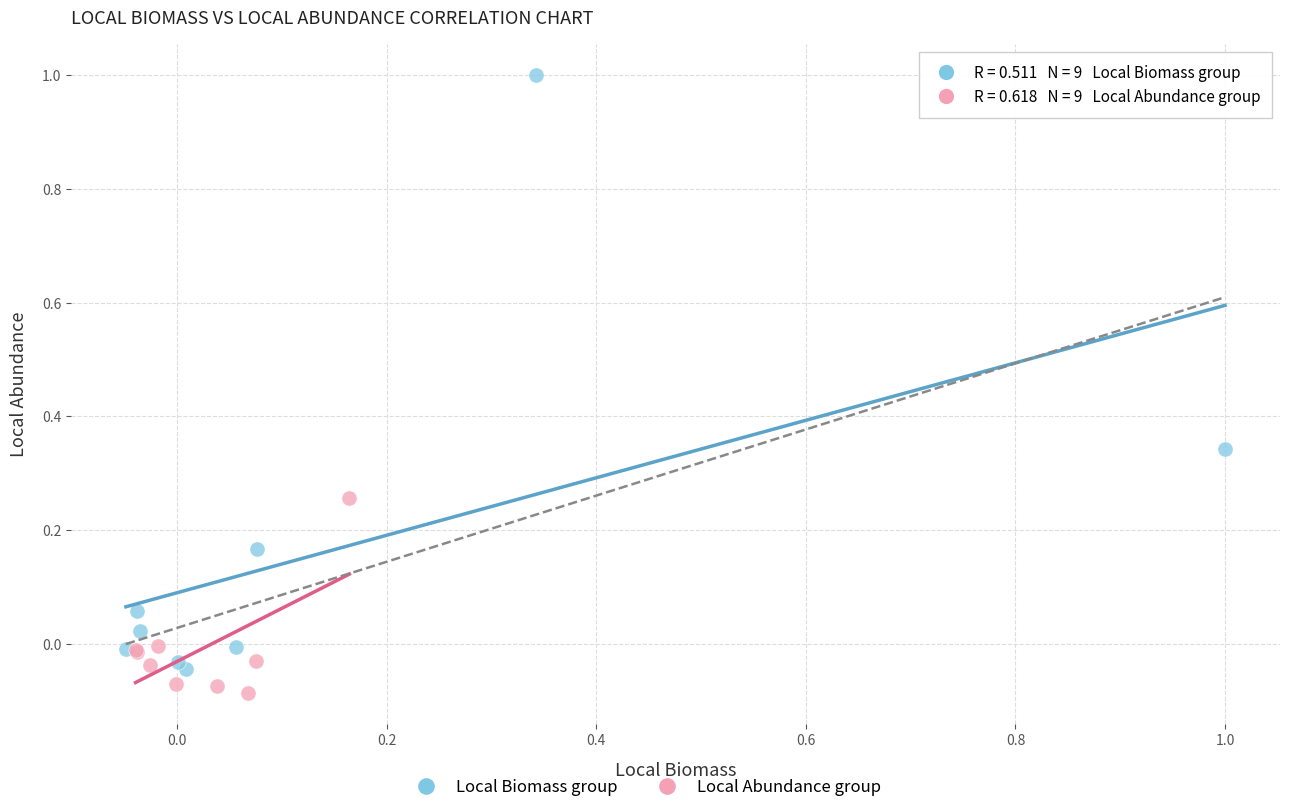

Which series reaches the maximum Y coordinate?

Local Biomass group